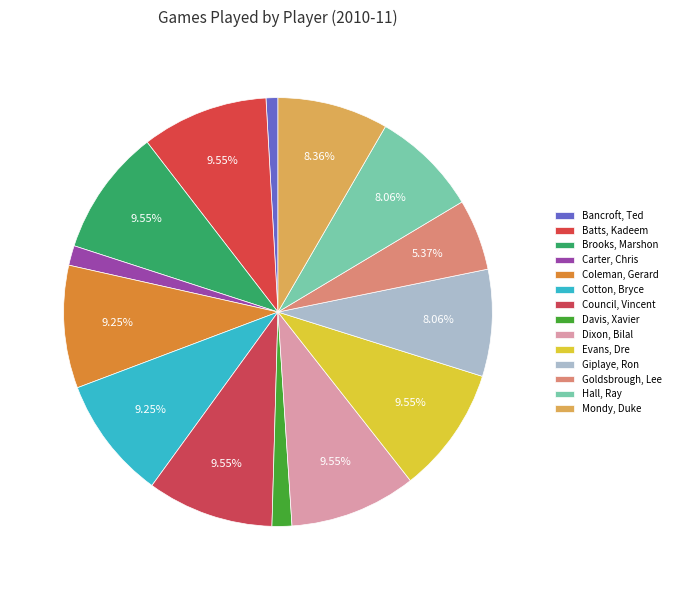

Rank the categories by value from lowest to highest.

Bancroft, Ted, Carter, Chris, Davis, Xavier, Goldsbrough, Lee, Giplaye, Ron, Hall, Ray, Mondy, Duke, Coleman, Gerard, Cotton, Bryce, Batts, Kadeem, Brooks, Marshon, Council, Vincent, Dixon, Bilal, Evans, Dre